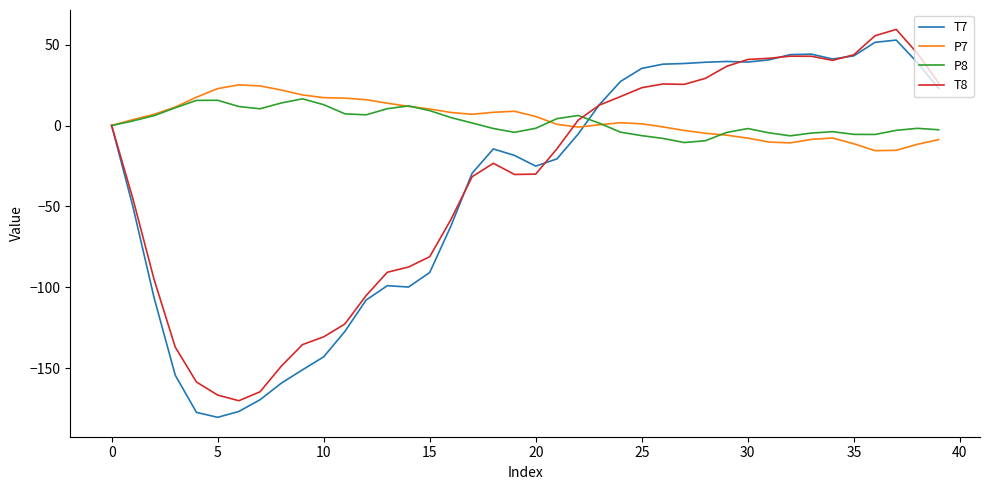

In P7, how many points are higher than both neighbors (excluding endpoints)?

4